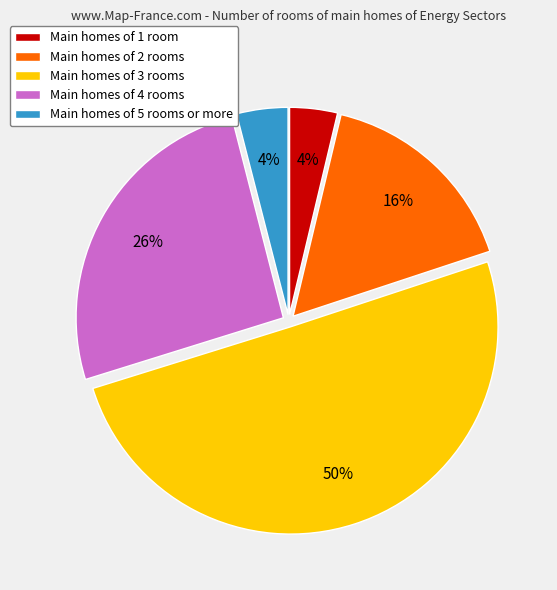

Do Main homes of 4 rooms and Main homes of 3 rooms together represent more than half of the pie?

Yes